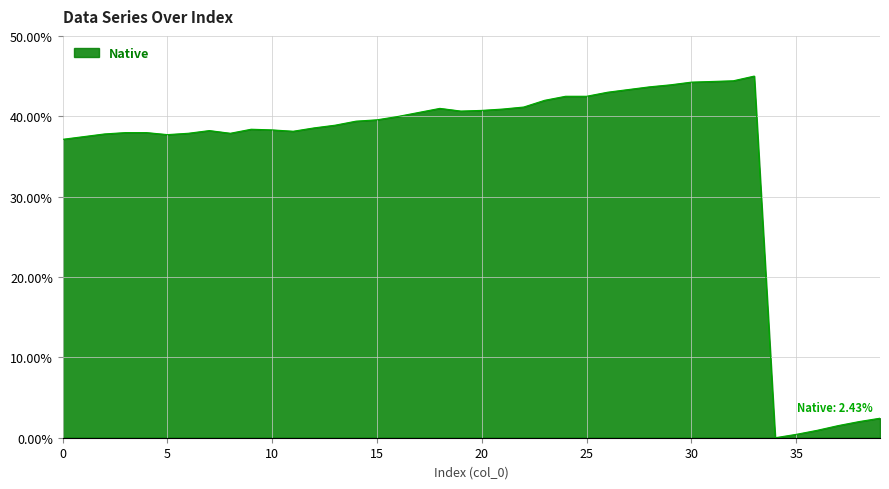

Does the chart have visible grid lines?

Yes